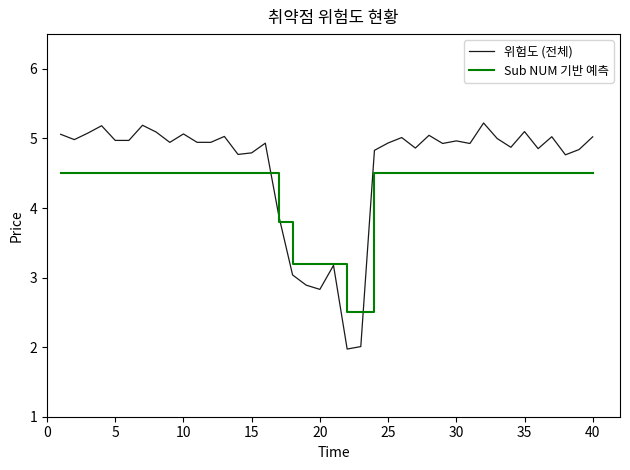

Rank the series by their maximum value, from lowest to highest.

Sub NUM 기반 예측, 위험도 (전체)